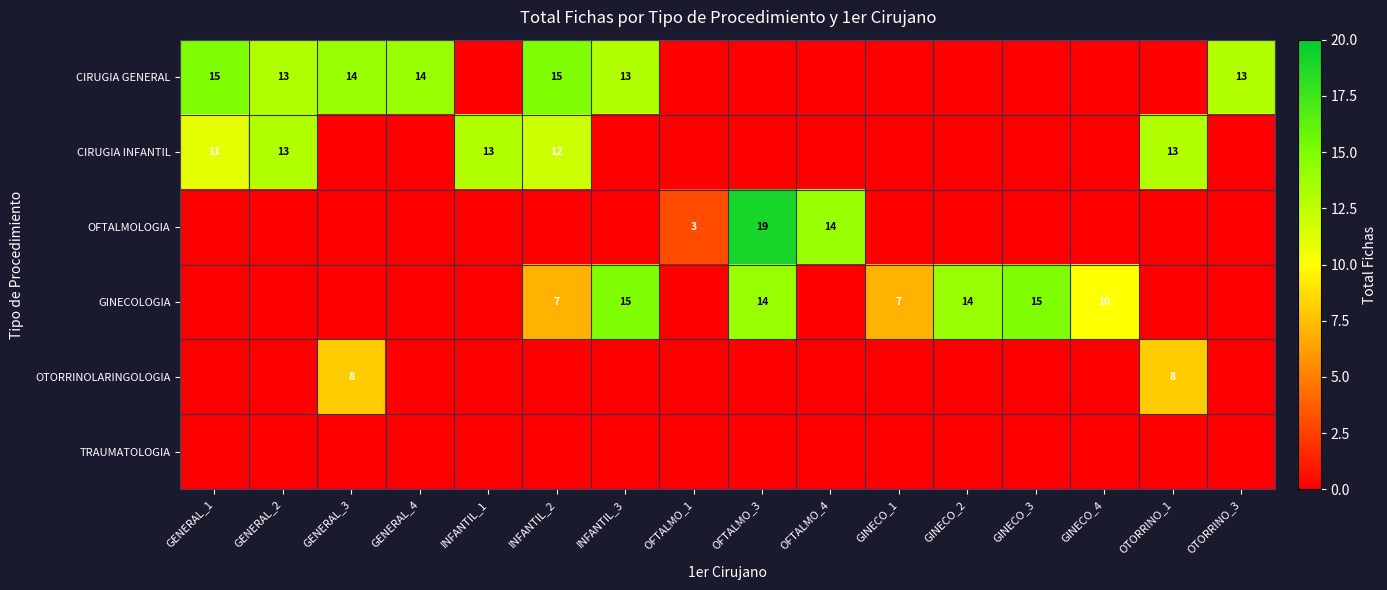

What is the difference between the highest and lowest values at INFANTIL_1?

13